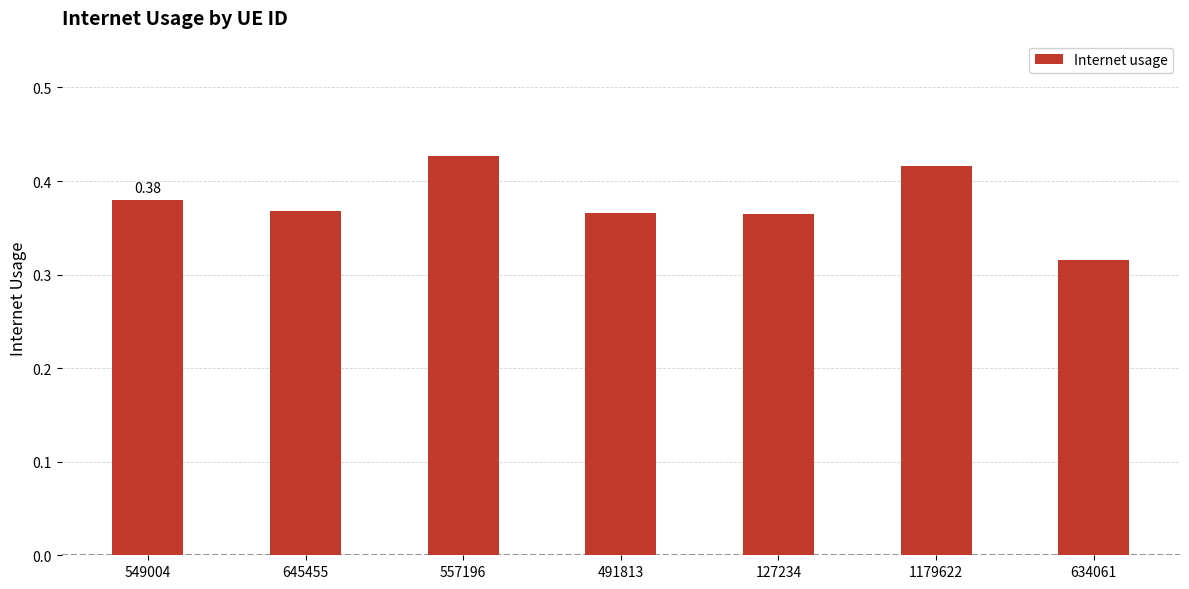

How many bars are there in total?

7